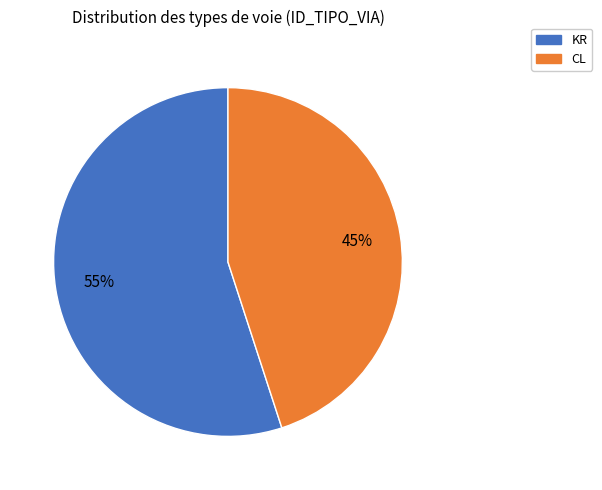

Do KR and CL together represent more than half of the pie?

Yes